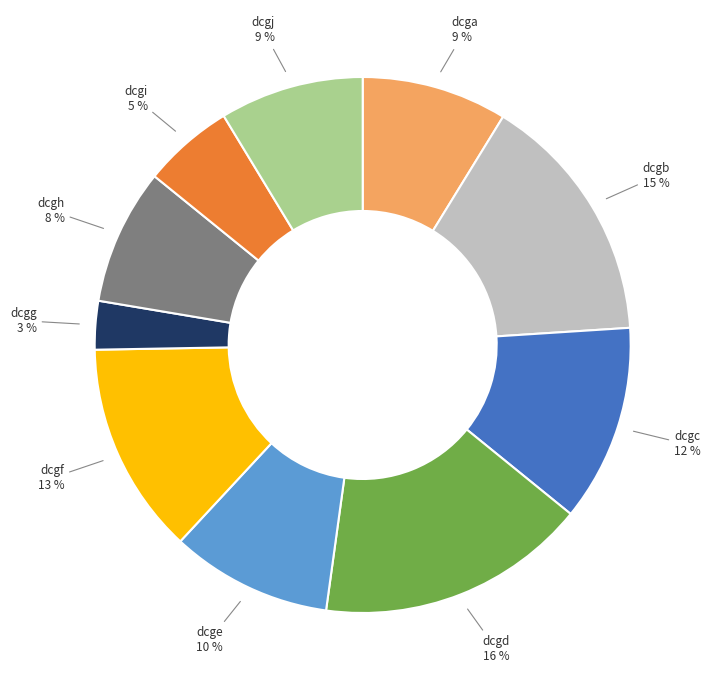

Is there a majority slice in this chart?

No